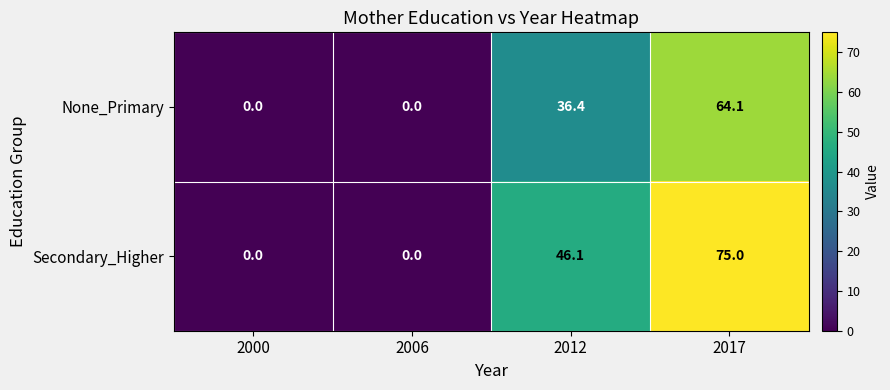

Where is Secondary_Higher nearest to the value 37?

2012